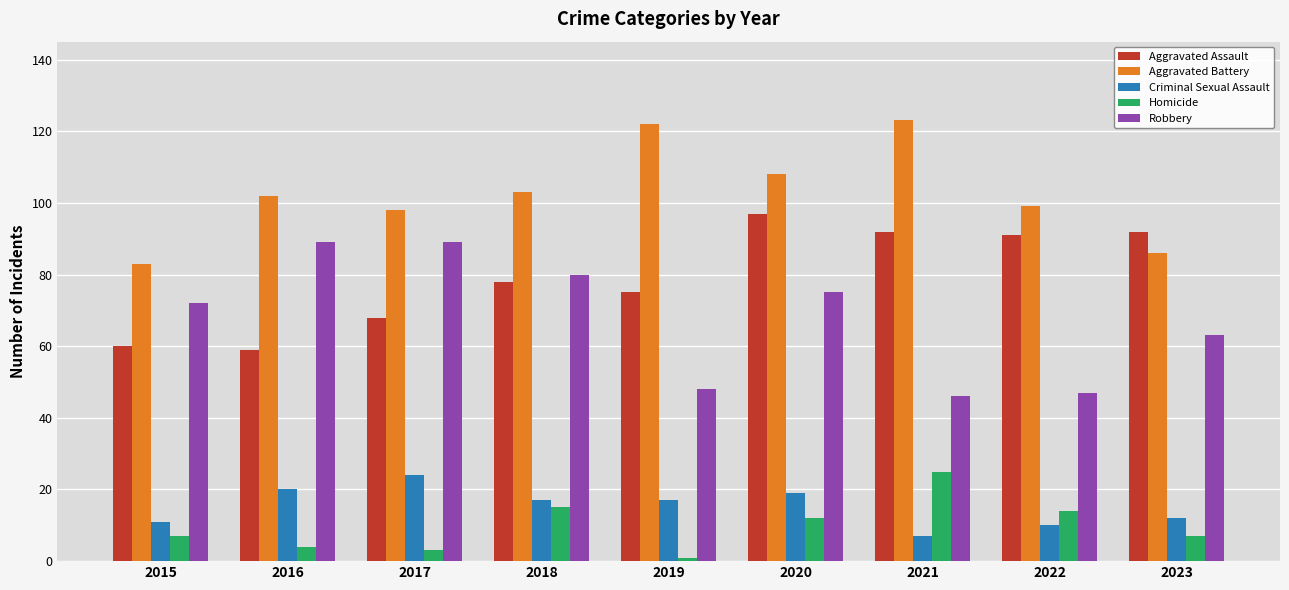

Reading left to right, extract all data points from this chart.

Aggravated Assault: 2015=60	2016=59	2017=68	2018=78	2019=75	2020=97	2021=92	2022=91	2023=92
Aggravated Battery: 2015=83	2016=102	2017=98	2018=103	2019=122	2020=108	2021=123	2022=99	2023=86
Criminal Sexual Assault: 2015=11	2016=20	2017=24	2018=17	2019=17	2020=19	2021=7	2022=10	2023=12
Homicide: 2015=7	2016=4	2017=3	2018=15	2019=1	2020=12	2021=25	2022=14	2023=7
Robbery: 2015=72	2016=89	2017=89	2018=80	2019=48	2020=75	2021=46	2022=47	2023=63